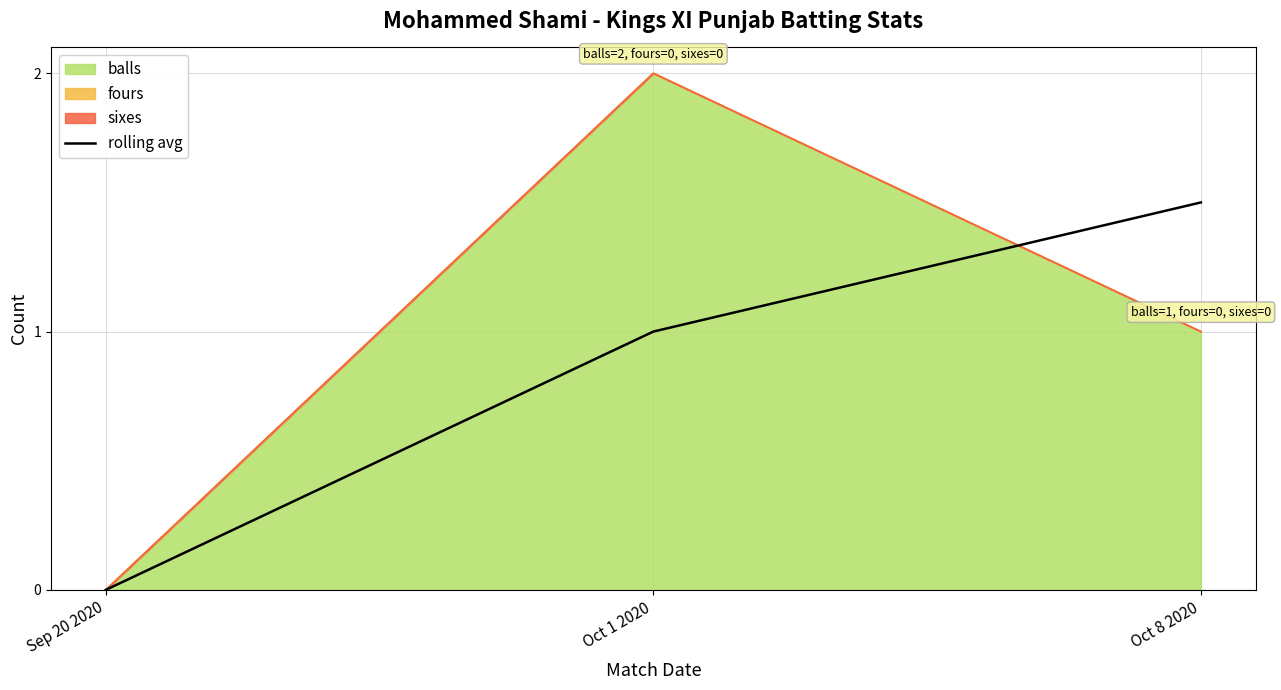

What is the sum of the values at Sep 20 2020 and Oct 8 2020?

1.5